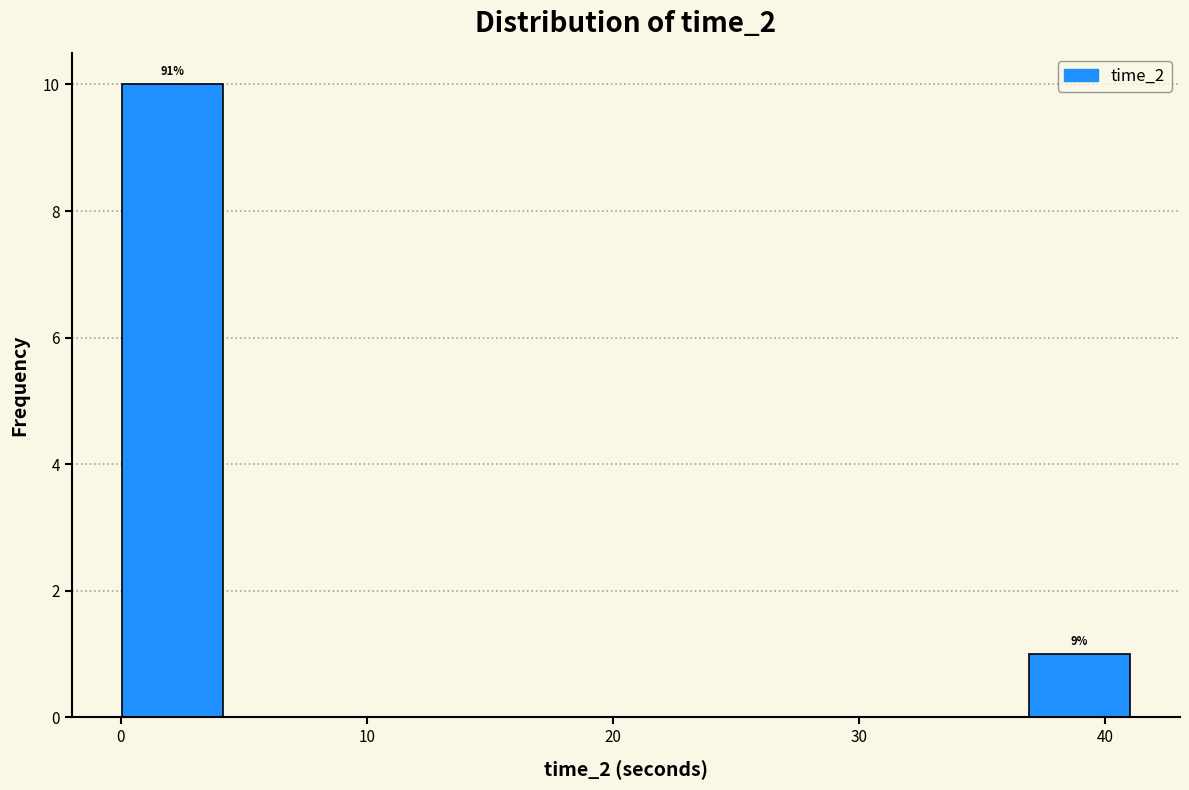

Which range on the x-axis has the tallest bar?

0 to 4